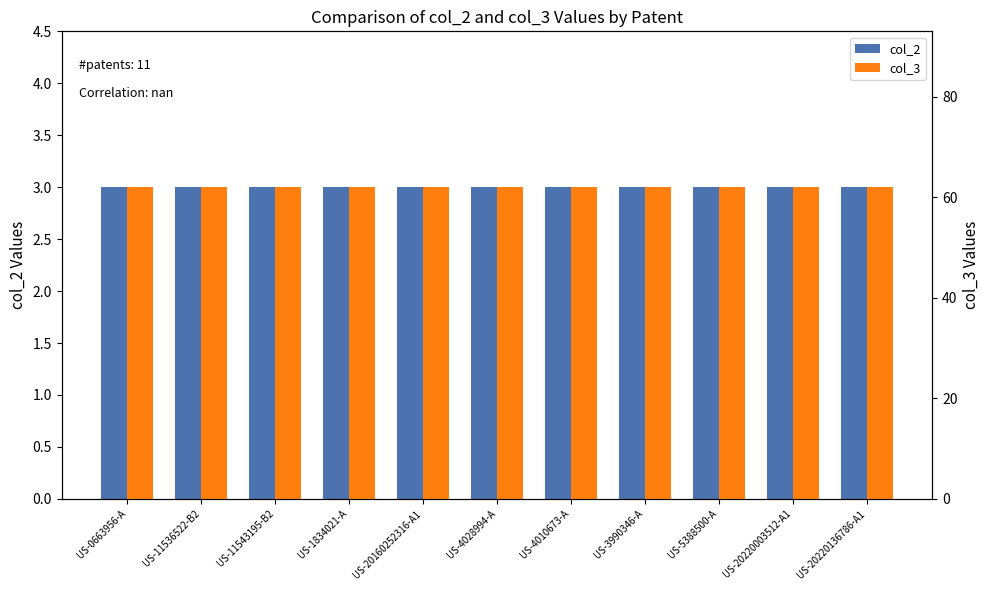

Reading right to left, transcribe all the data shown in this chart.

col_2: 3	3	3	3	3	3	3	3	3	3	3
col_3: 62	62	62	62	62	62	62	62	62	62	62